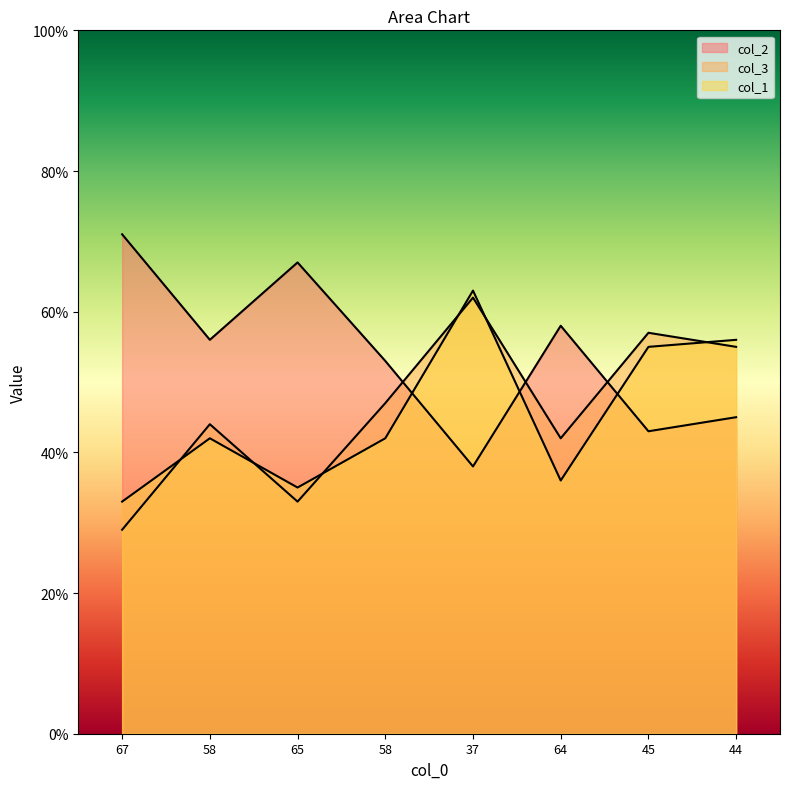

What is the value of the col_2 point at the 8th from the left?

45